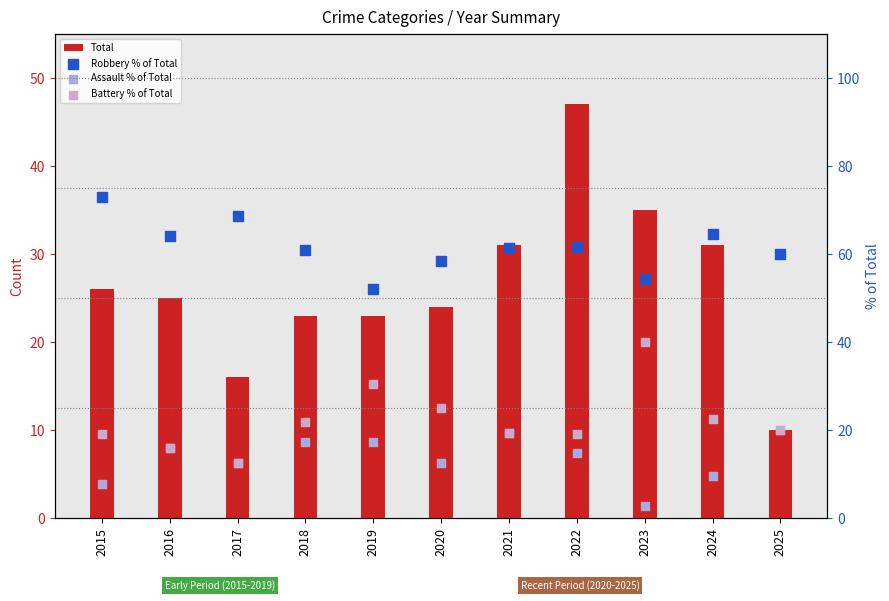

Which series reaches the minimum Y coordinate?

Assault % of Total